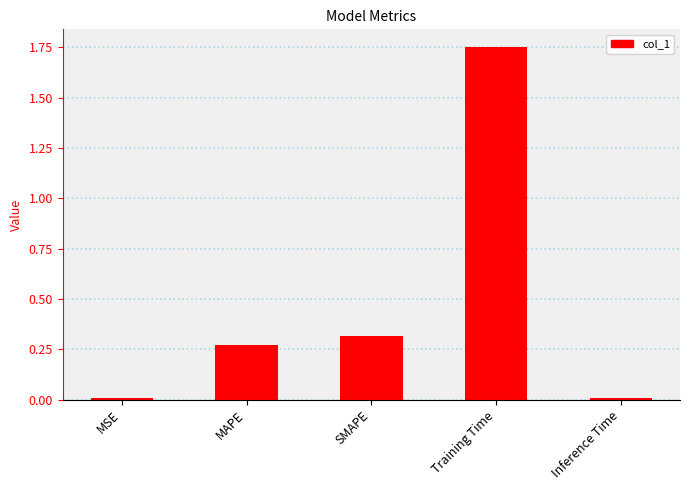

What is the sum of all values?

2.4